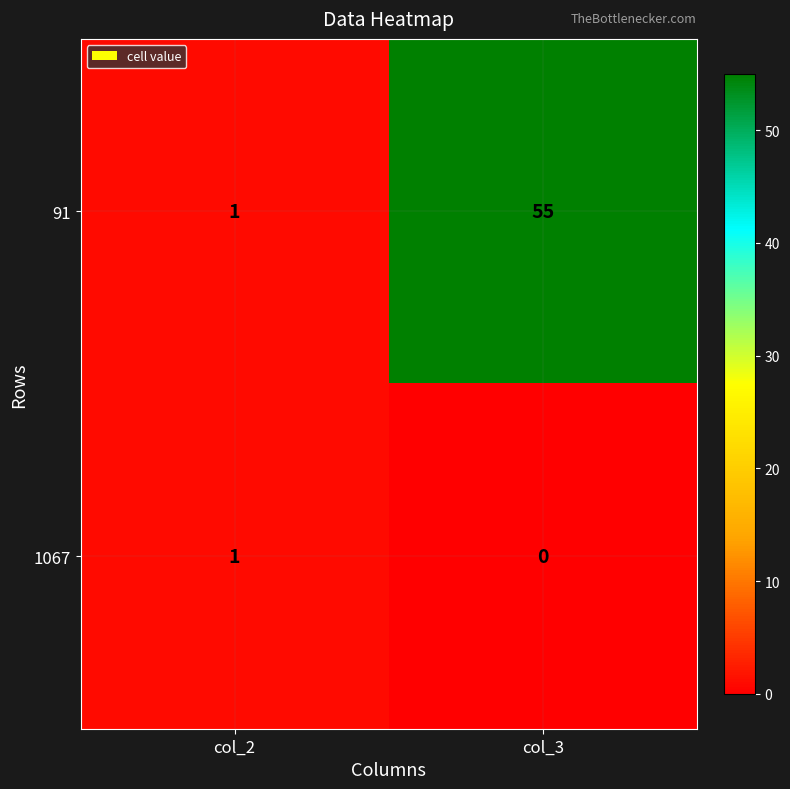

At which category does the chart reach its peak across all series?

col_3